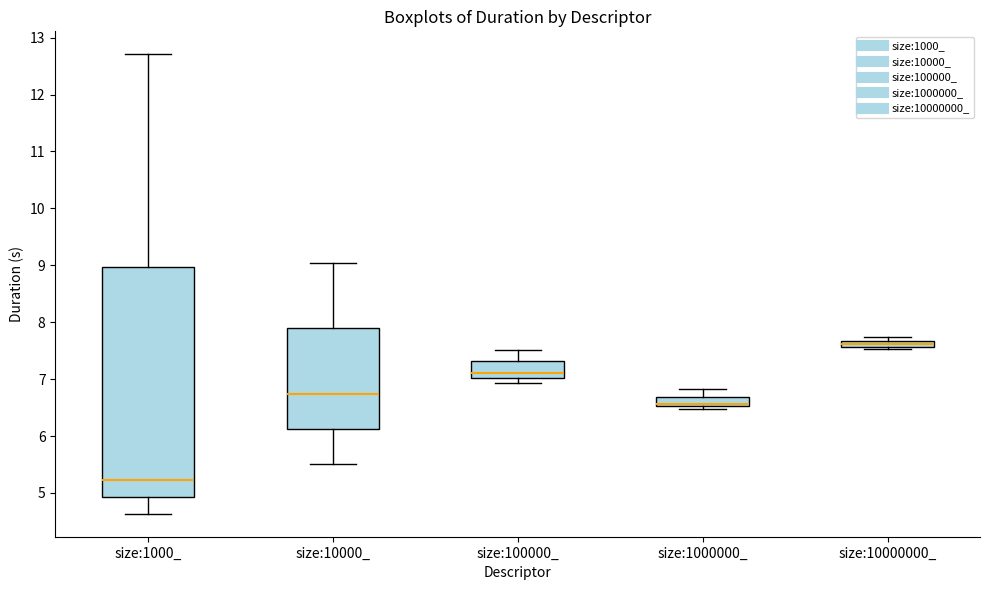

Which box is the tallest, from its lower edge to its upper edge?

size:1000_